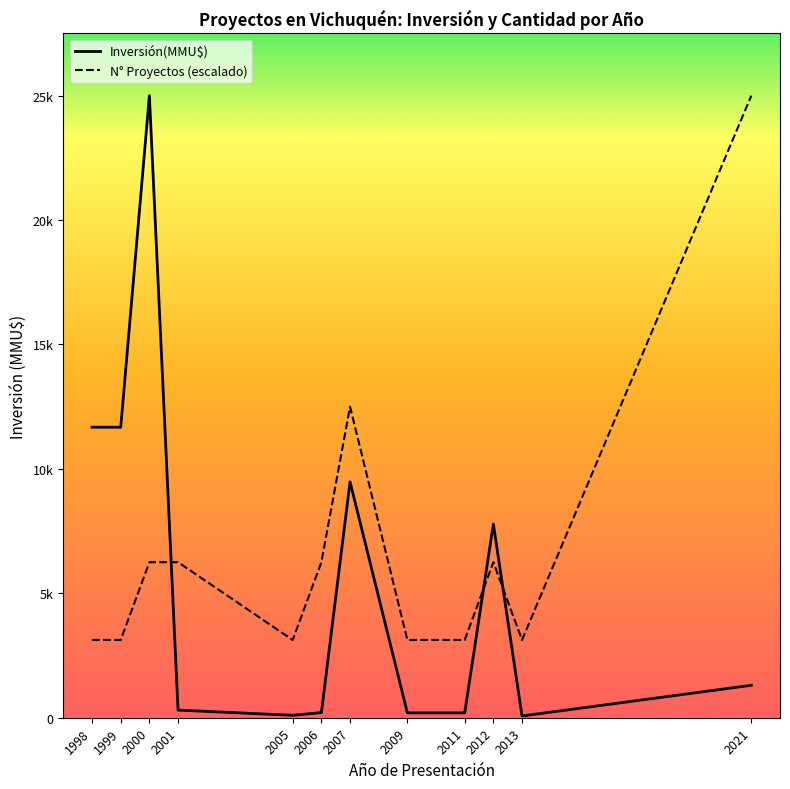

Rank the categories by N° Proyectos (escalado) value from lowest to highest.

1998, 1999, 2005, 2009, 2011, 2013, 2000, 2001, 2006, 2012, 2007, 2021